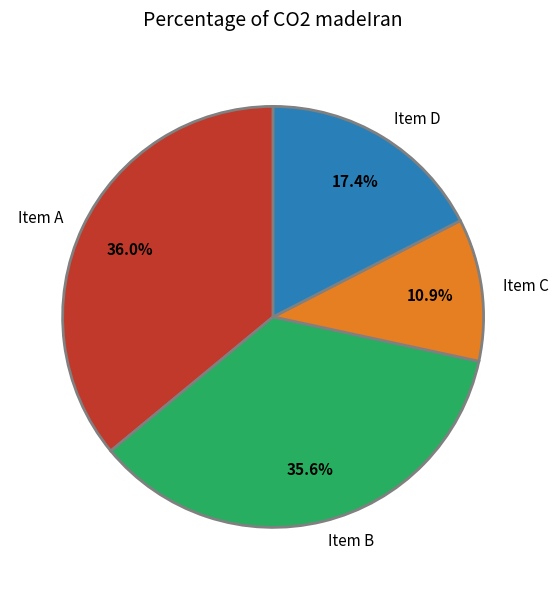

Do Item D and Item A together represent more than half of the pie?

Yes